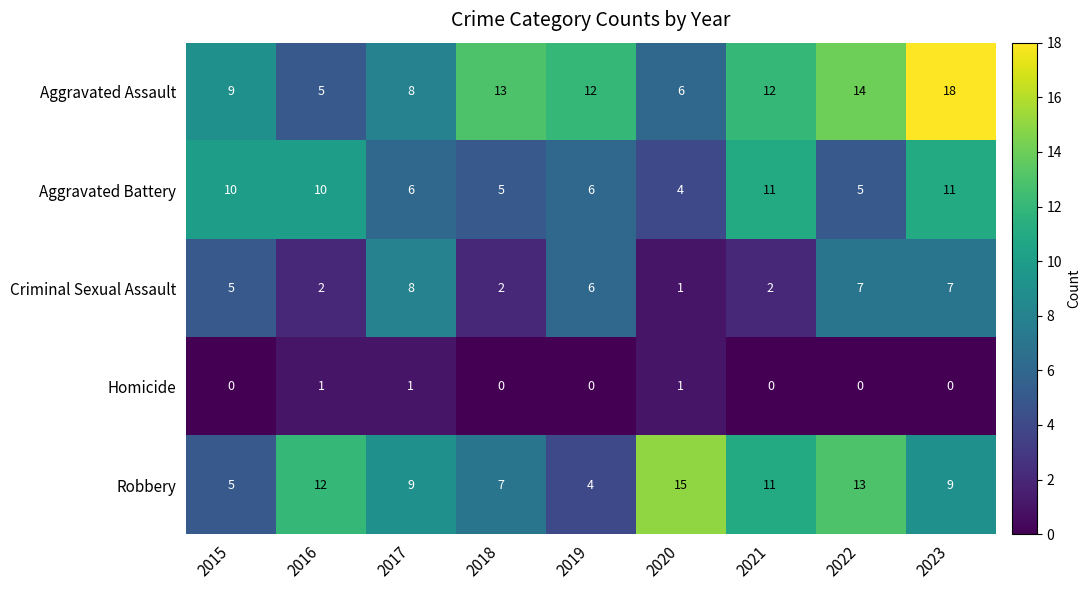

The Criminal Sexual Assault series shows 2 at 2016. True or false?

True